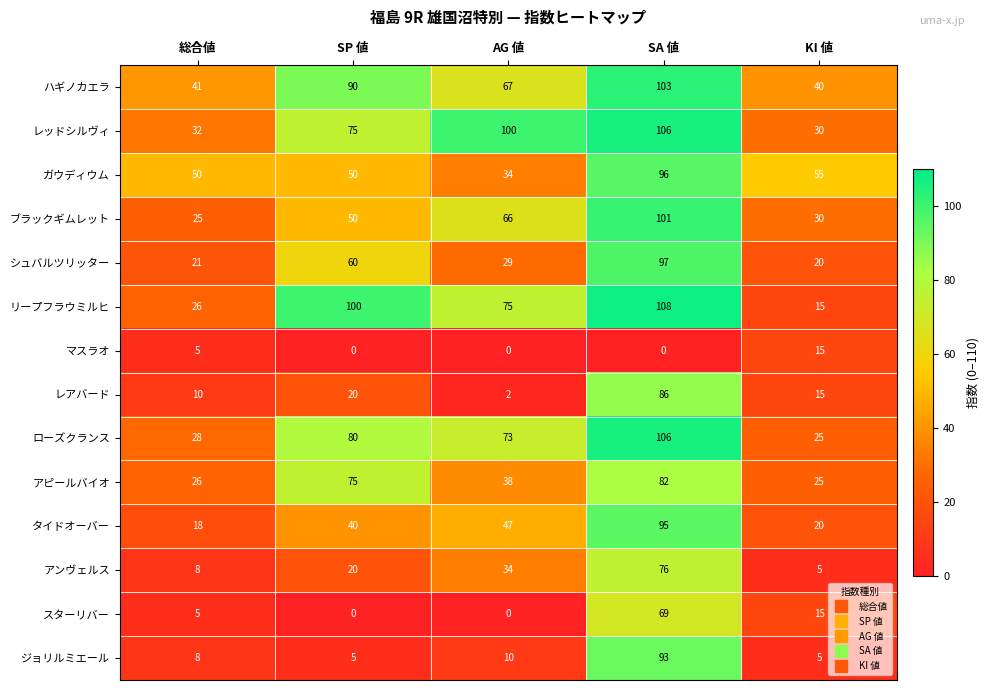

What is the sum of the シュバルツリッター values at AG 値 and SA 値?

126